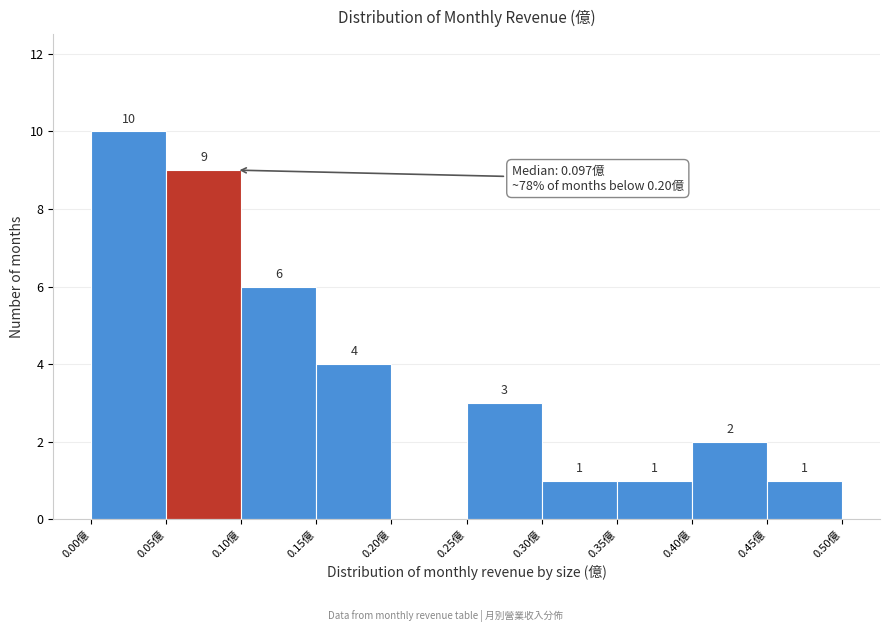

Over which range of the x-axis is the bar tallest?

0.00 to 0.05